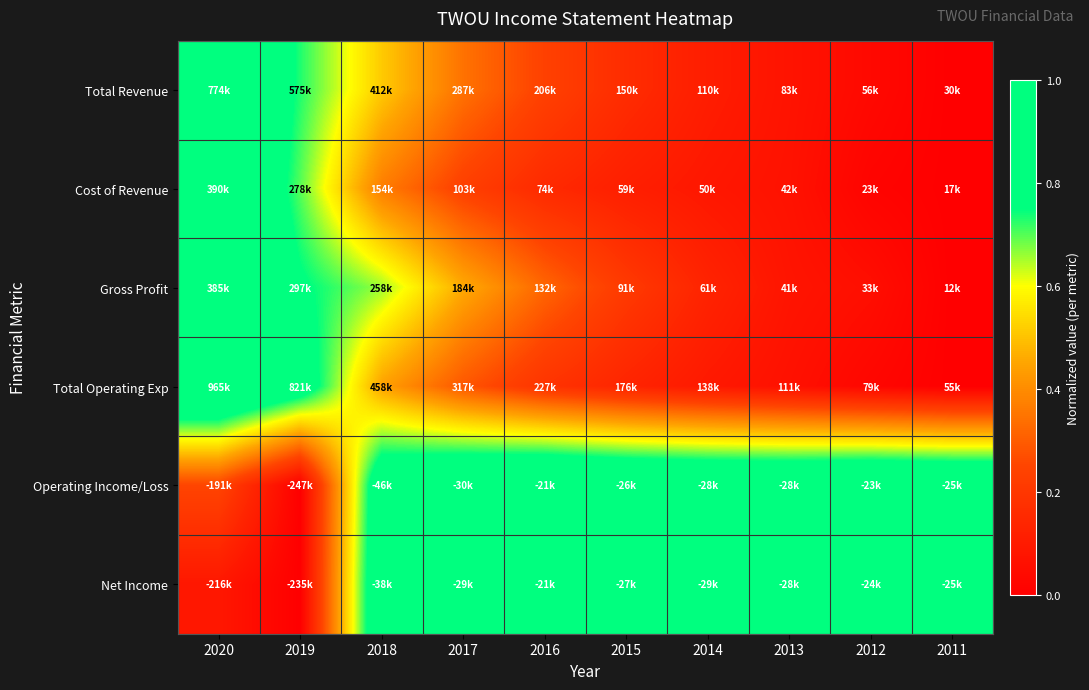

List the series in order of their peak value, lowest first.

Total Revenue, Cost of Revenue, Gross Profit, Total Operating Exp, Operating Income/Loss, Net Income